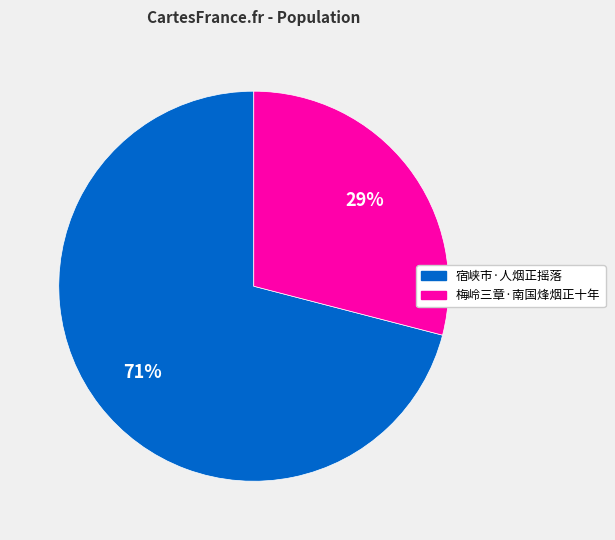

To the nearest percent, what is the difference between the largest and smallest slice percentages?

42%